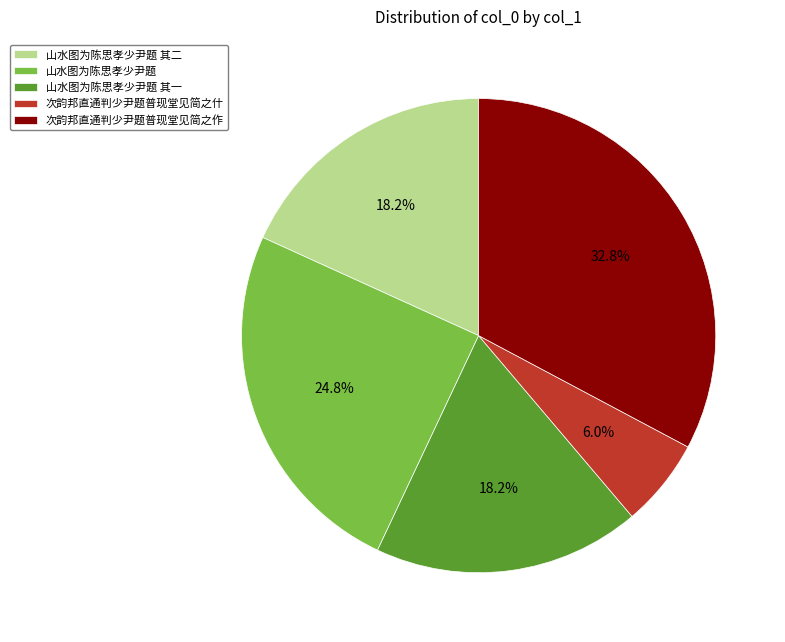

Do 次韵邦直通判少尹题普现堂见简之什 and 山水图为陈思孝少尹题 其一 together represent more than half of the pie?

No